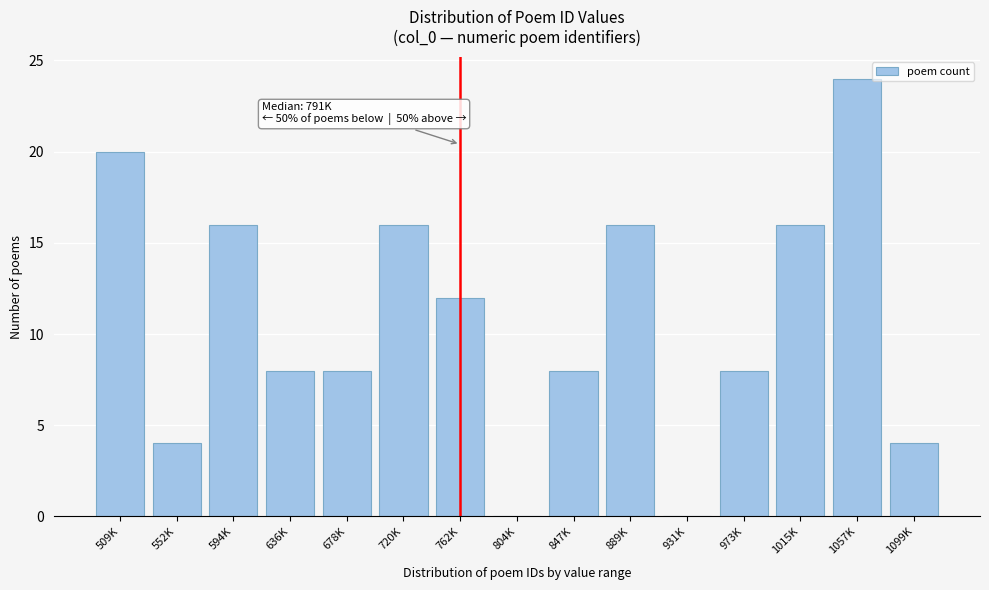

Reading left to right, extract all data points from this chart.

509K=20	552K=4	594K=16	636K=8	678K=8	720K=16	762K=12	804K=0	847K=8	889K=16	931K=0	973K=8	1015K=16	1057K=24	1099K=4